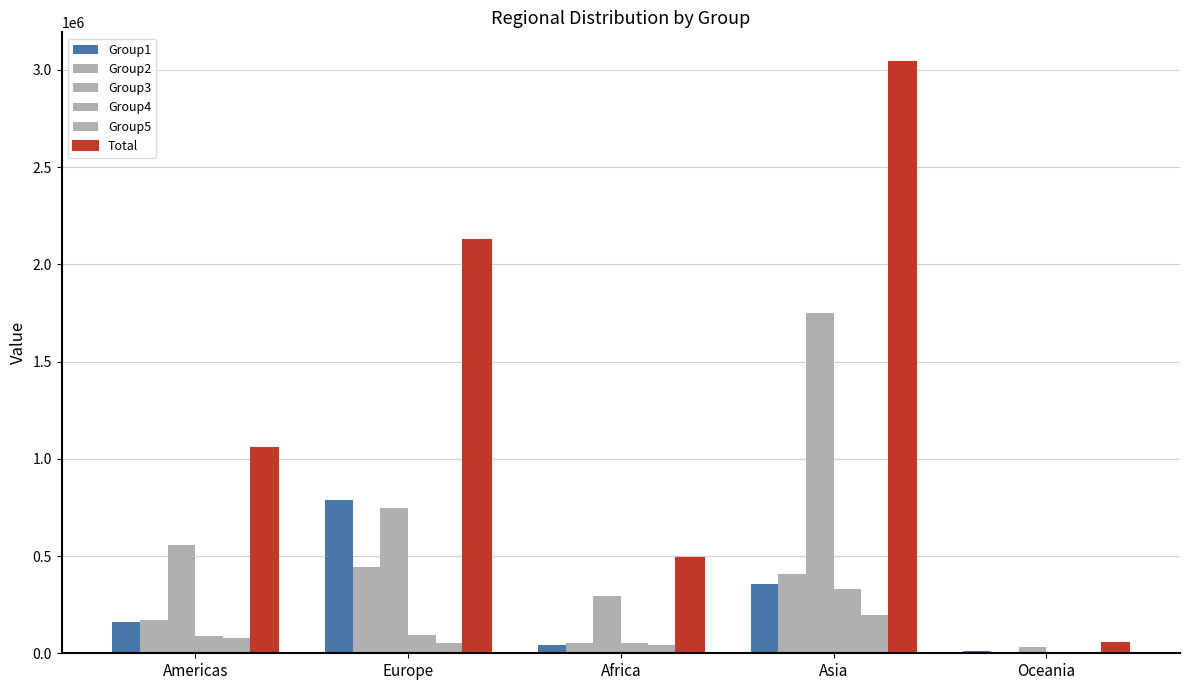

At which label does Group2 reach its minimum?

Oceania